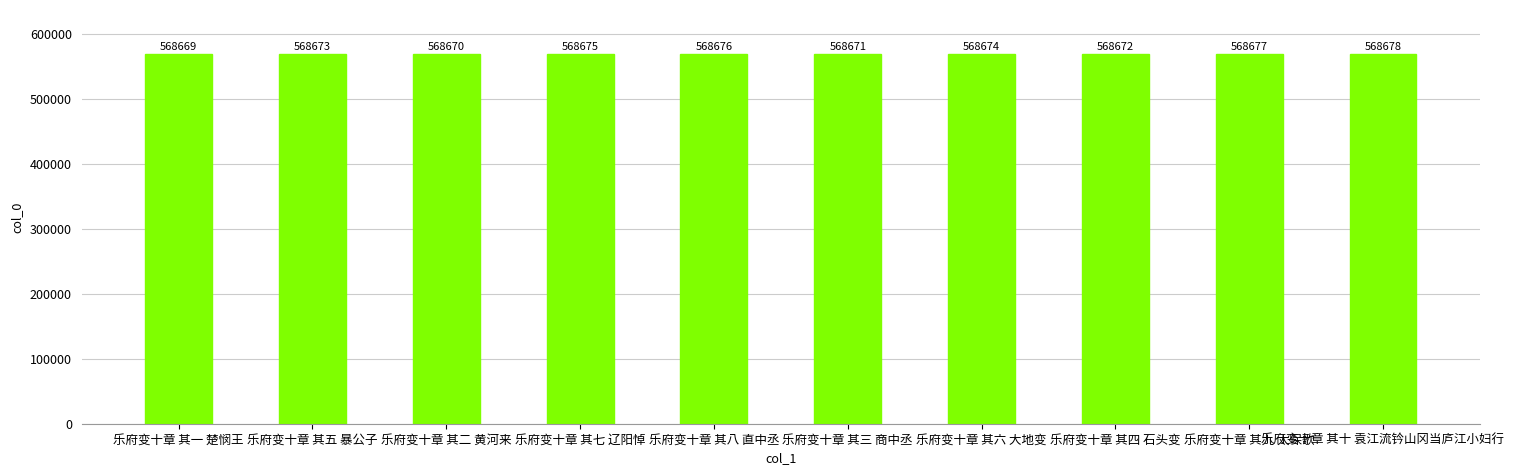

True or false: the data shows 271237 at 乐府变十章 其十 袁江流钤山冈当庐江小妇行.

False